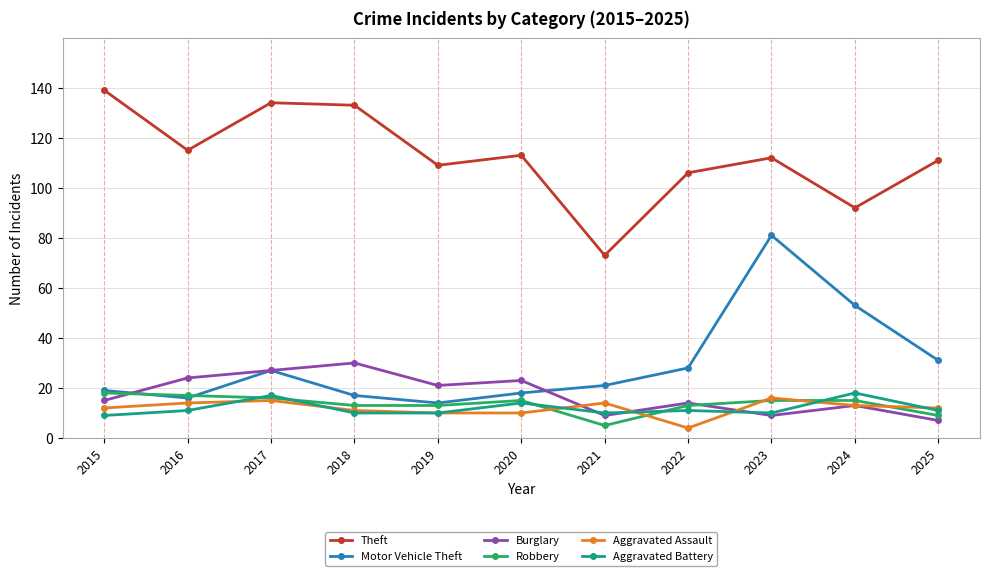

The Aggravated Battery series shows 15 at 2021. True or false?

False